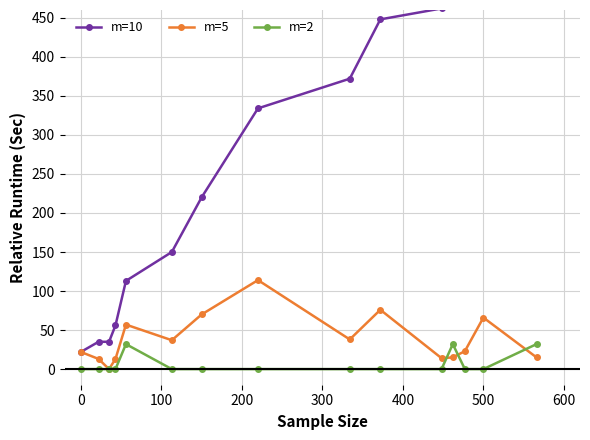

True or false: m=5 has more than 1 interior local peaks.

True